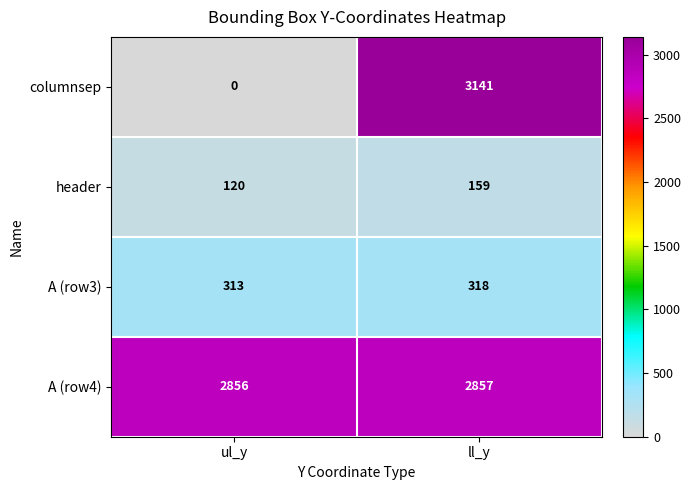

Which label corresponds to the largest value in the chart?

ll_y